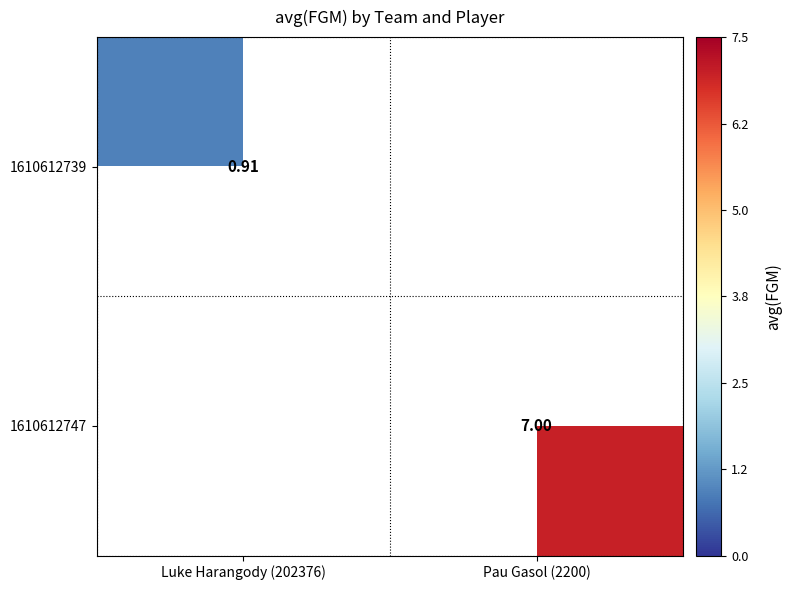

Is it true that 1610612739 equals -0.6 at Pau Gasol (2200)?

False